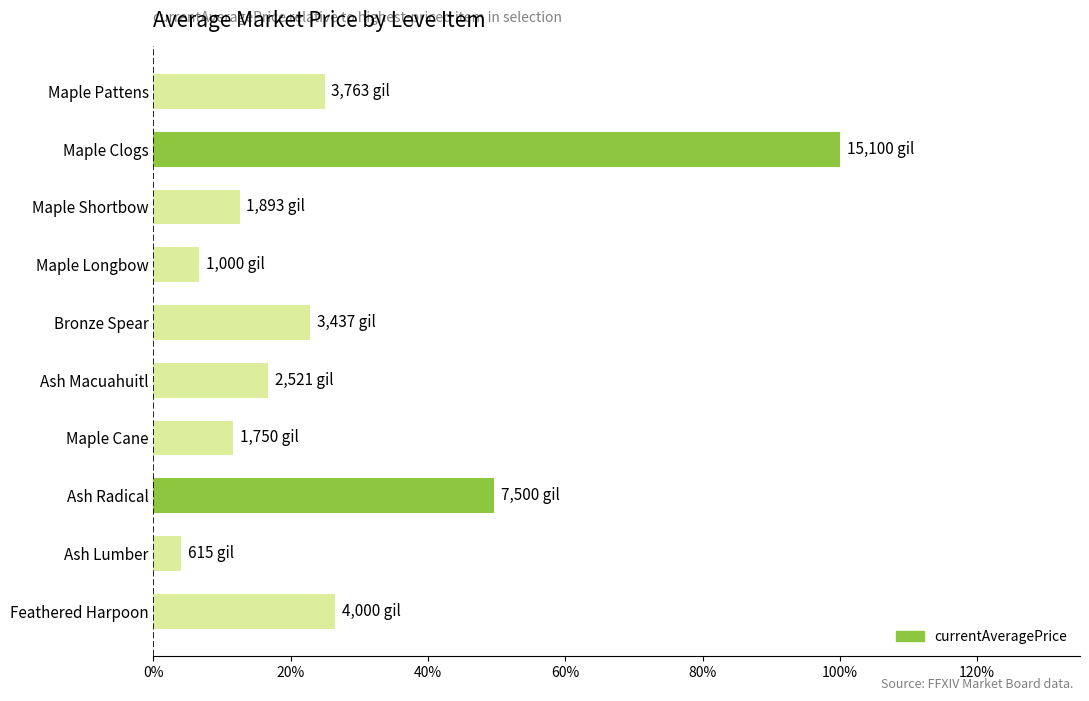

At which category does the chart reach its minimum across all series?

Ash Lumber